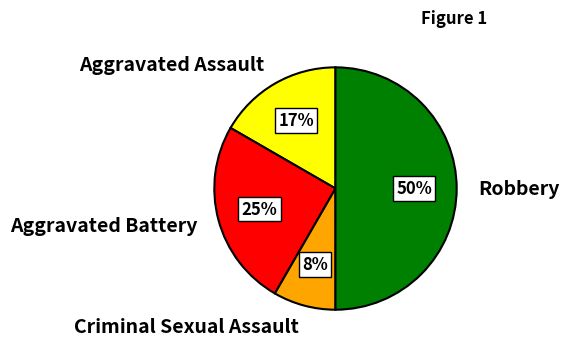

Which slice is the smallest?

Criminal Sexual Assault